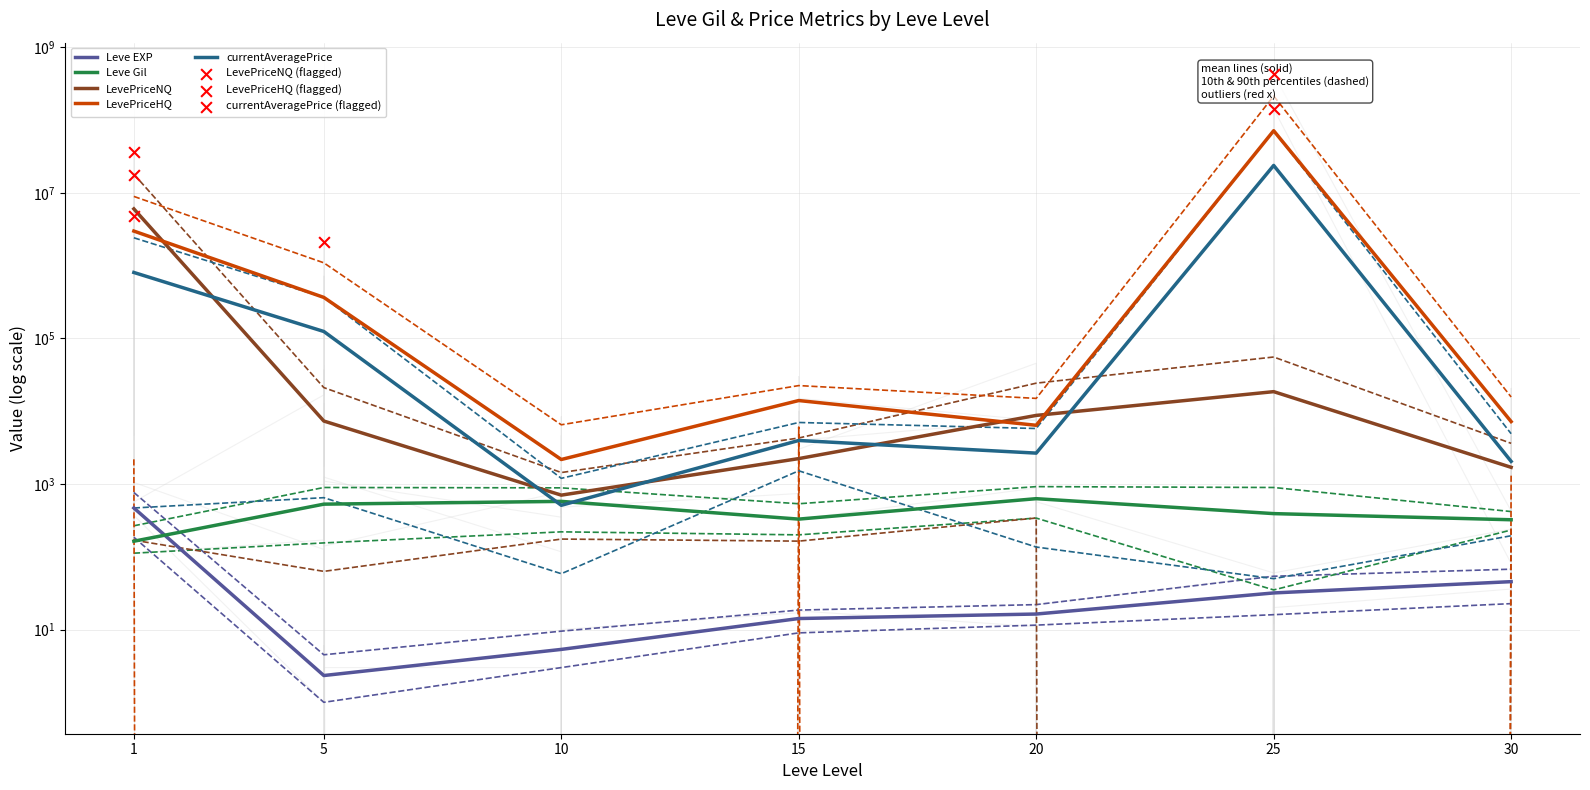

What are all the series names shown in the legend?

Leve EXP, Leve Gil, LevePriceNQ, LevePriceHQ, currentAveragePrice